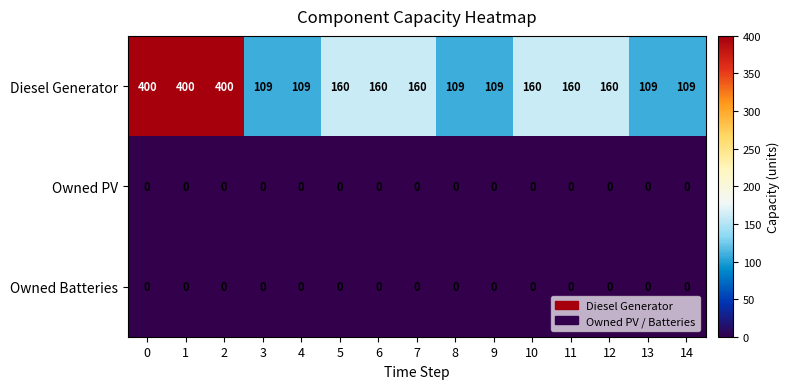

Which series changed the most between 4 and 5?

Diesel Generator